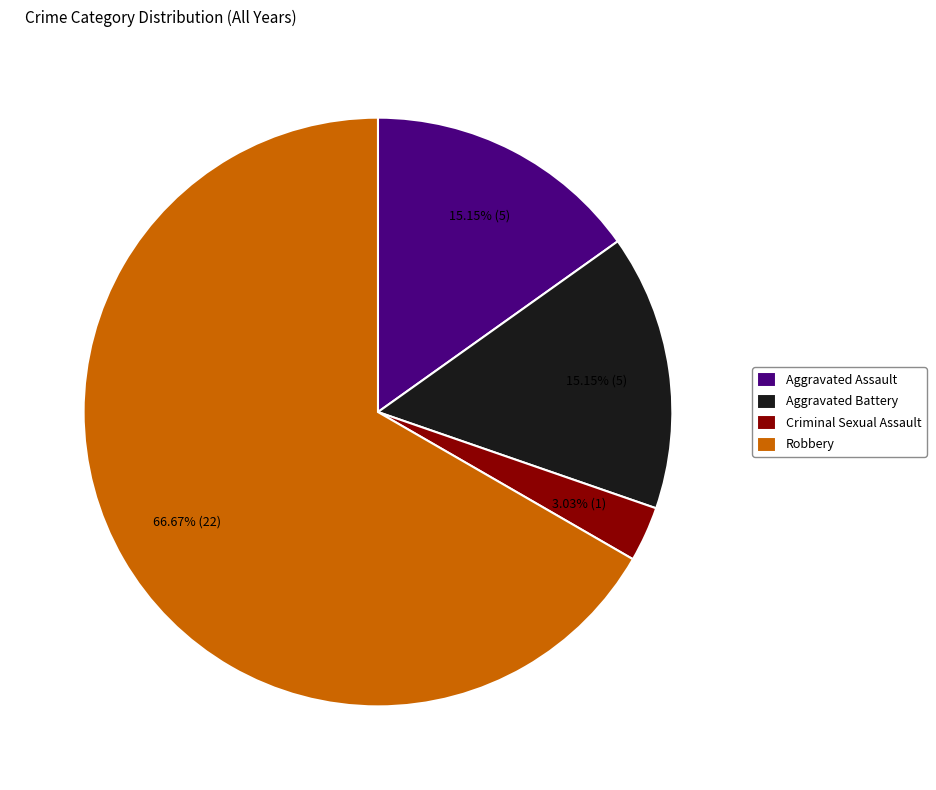

What is the ratio of the value at Aggravated Battery to the value at Aggravated Assault?

1.0